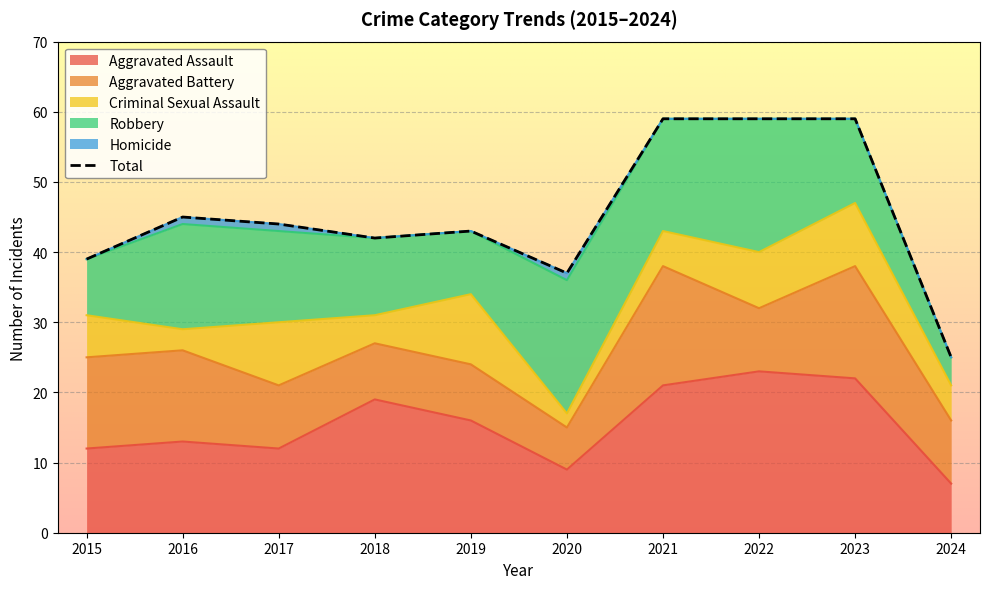

What is the lowest value of the Aggravated Assault series?

7